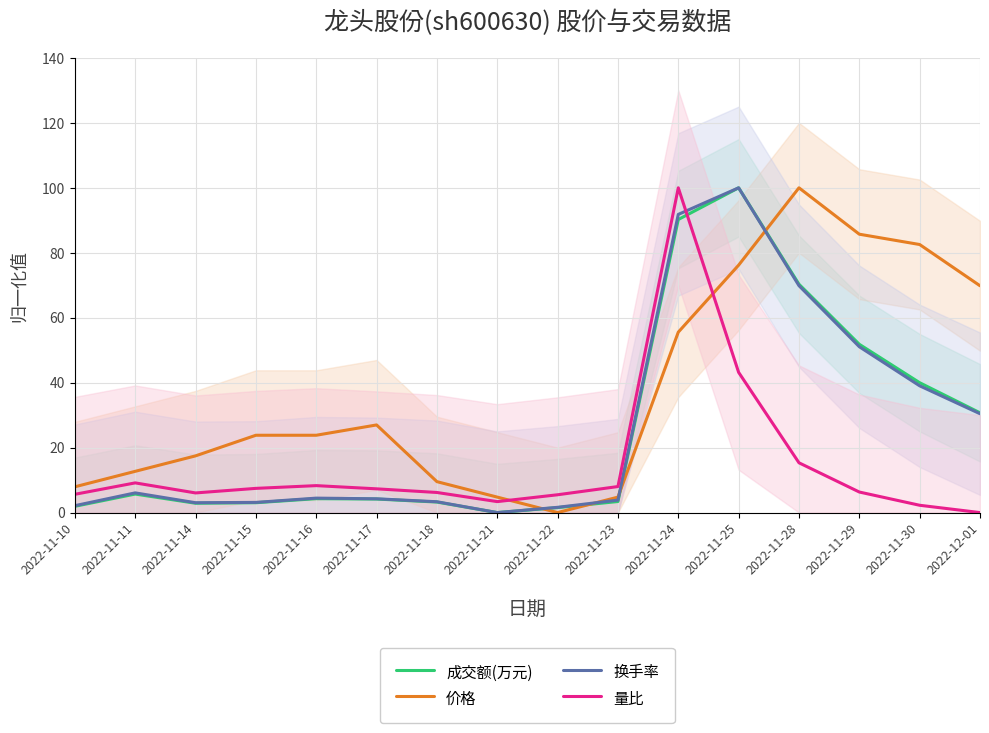

How many values in 价格 are above zero?

15